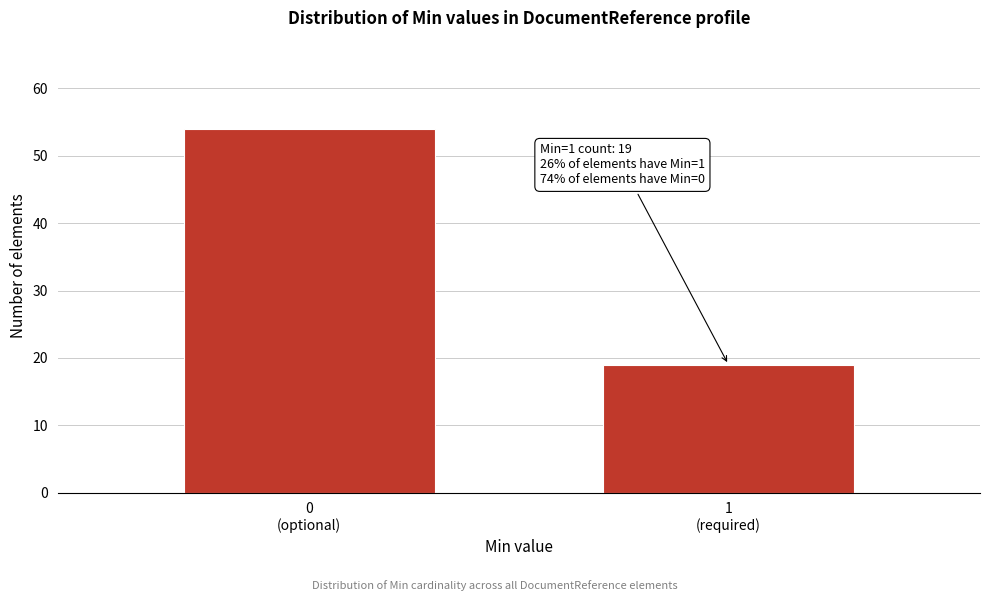

Reading left to right, transcribe all the data shown in this chart.

54	19